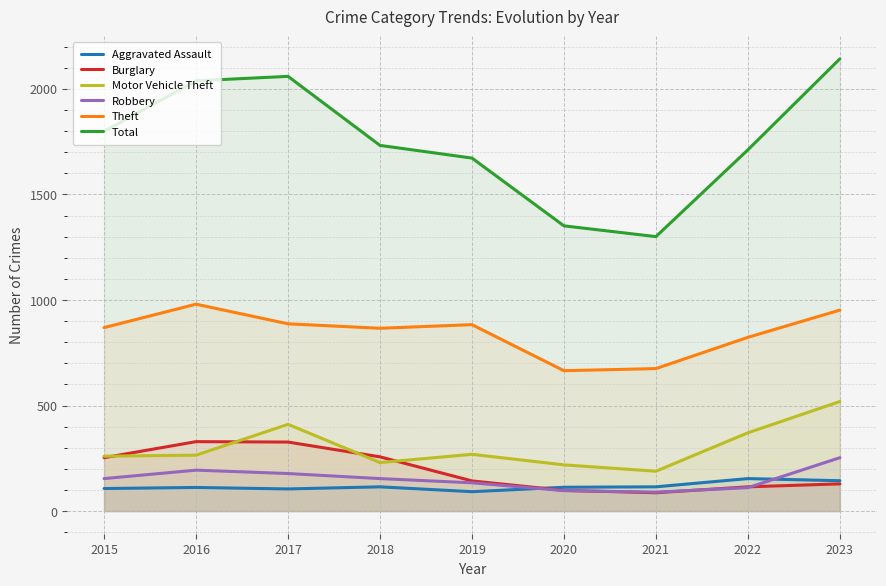

Does the chart have visible grid lines?

Yes